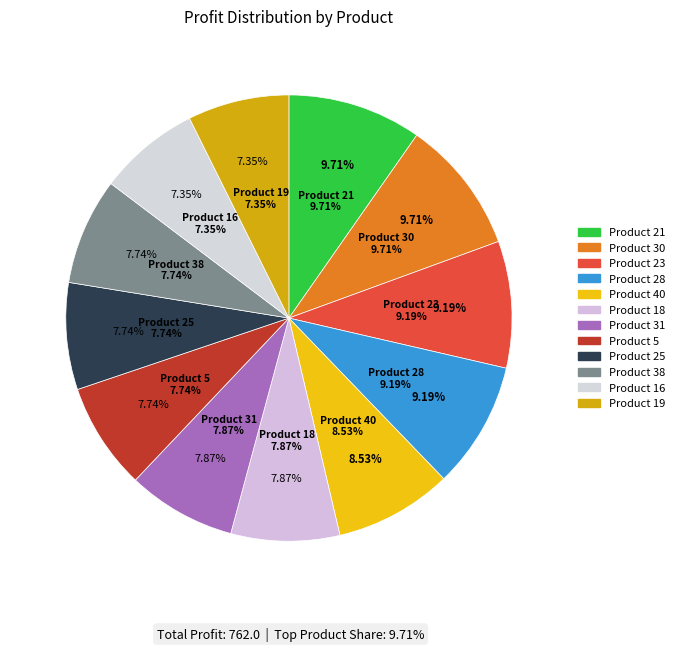

Which category has the biggest portion of the pie?

21